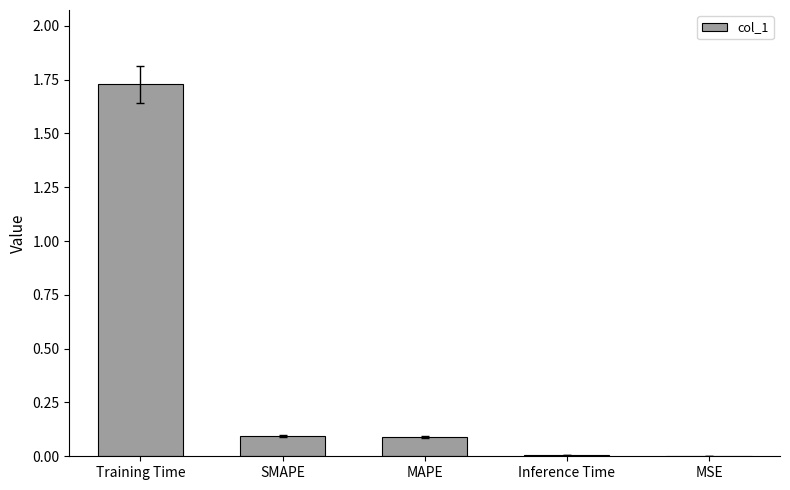

Is it true that the value at Training Time is 0.6?

False